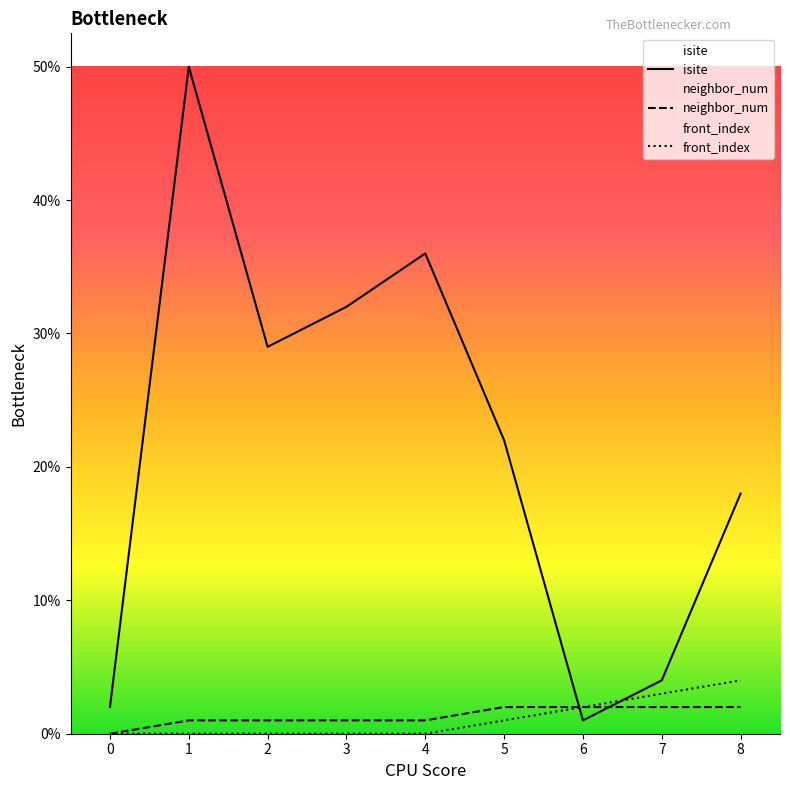

True or false: front_index has a value of 2 at 6.

True